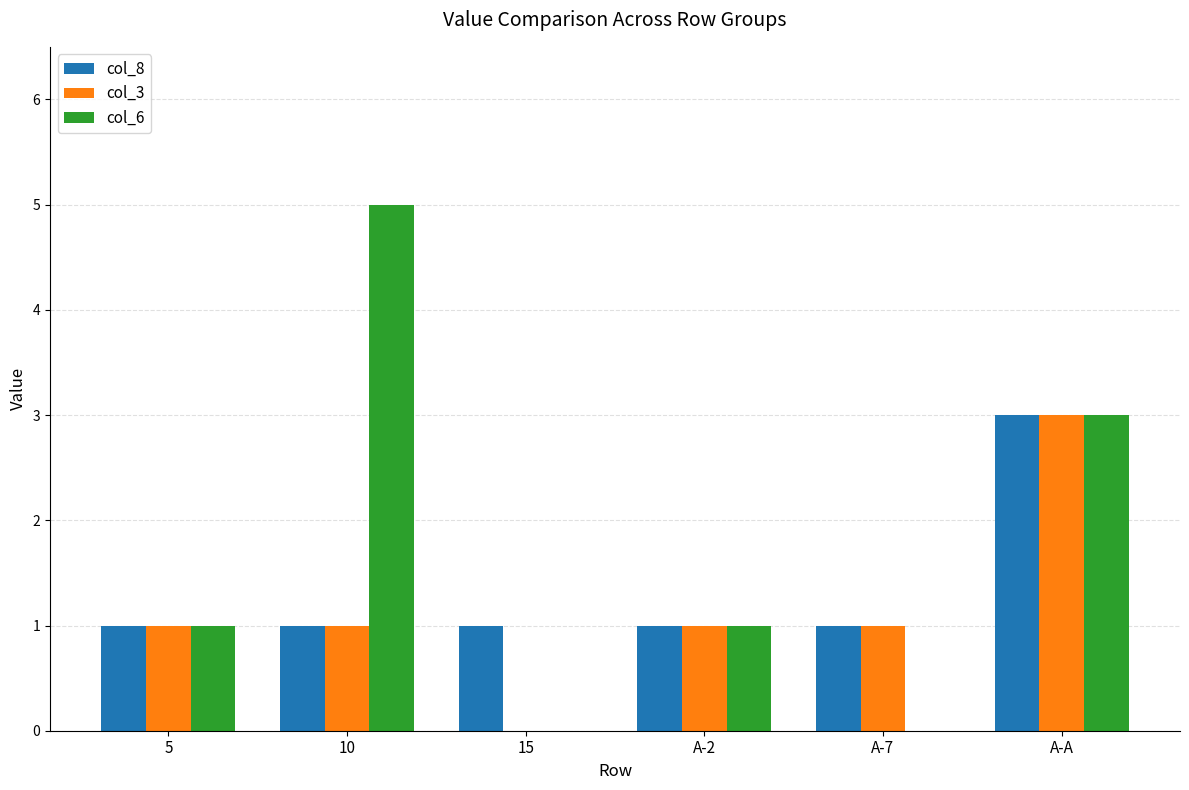

What are all the series names shown in the legend?

col_8, col_3, col_6